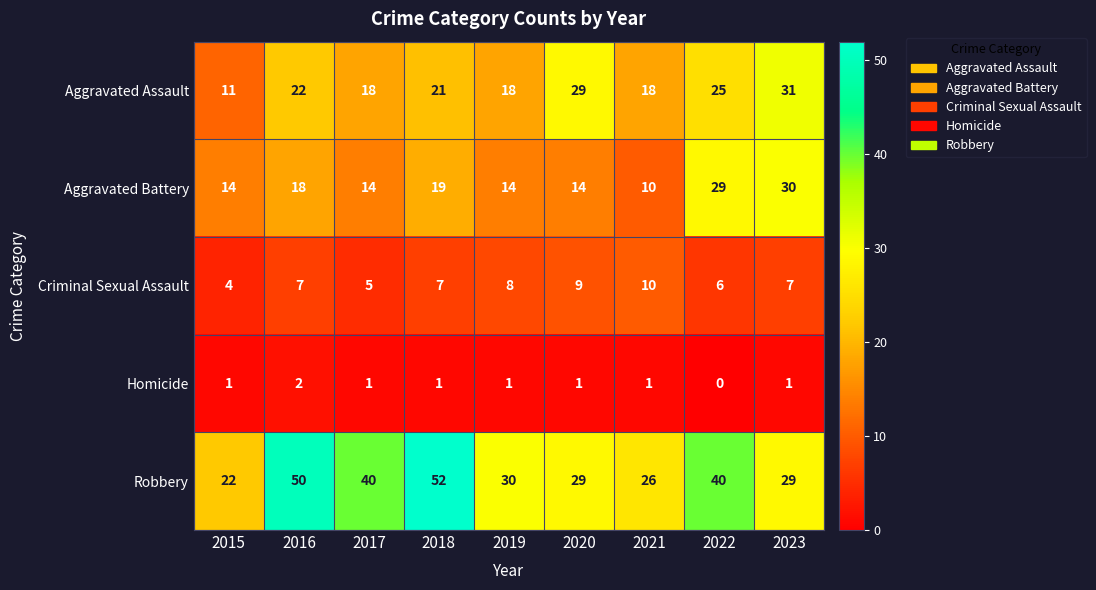

True or false: Aggravated Assault has a value of 55 at 2023.

False